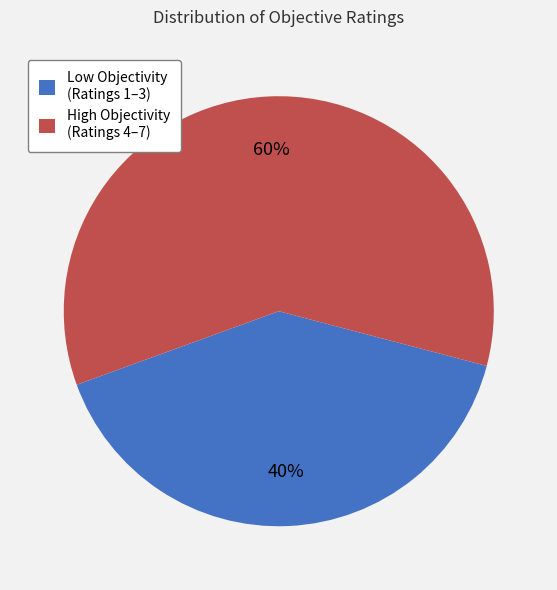

Does any single category account for the majority?

Yes